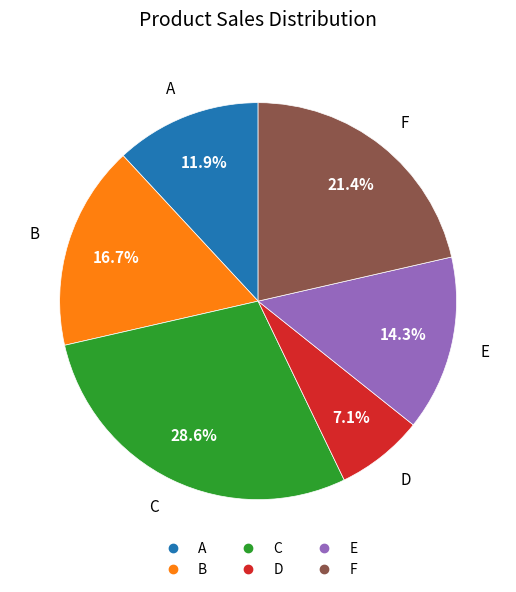

How many slices are in this pie chart?

6